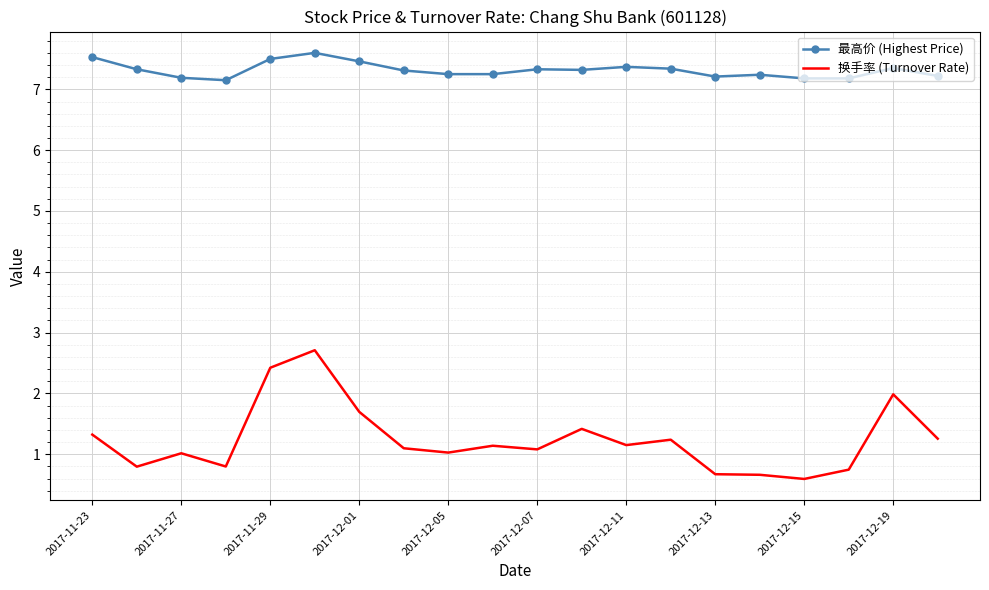

Which series has the widest spread of values?

换手率 (Turnover Rate)